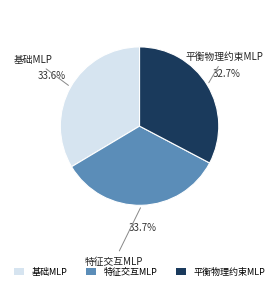

What is the smallest slice in the pie chart?

平衡物理约束MLP